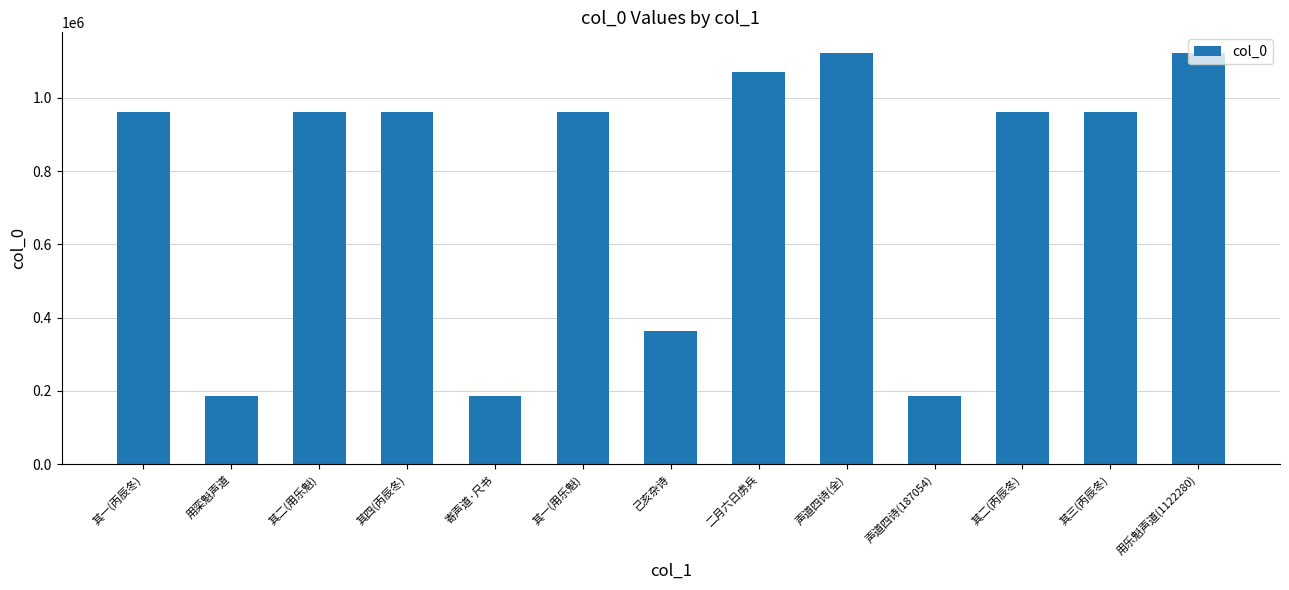

Read the value at 寄声道·尺书, to the nearest 10.

187190